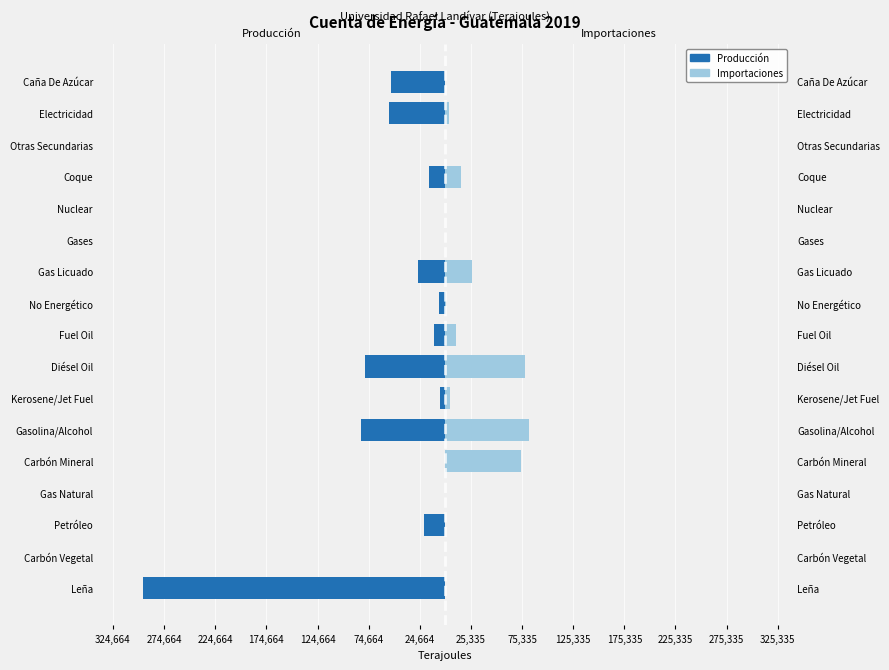

What is the highest value of the Importaciones series?

82235.2